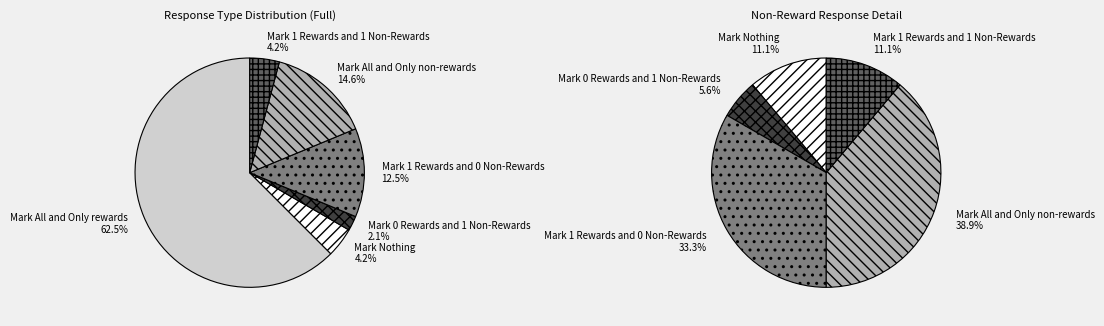

Is the sum of Mark 1 Rewards and 1 Non-Rewards and Mark All and Only rewards greater than half?

Yes